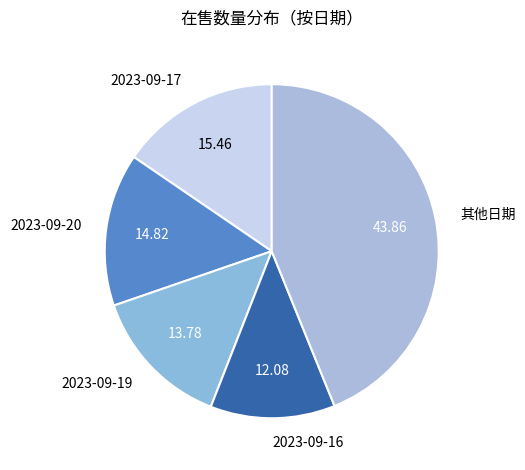

Rank the categories by value from highest to lowest.

其他日期, 2023-09-17, 2023-09-20, 2023-09-19, 2023-09-16